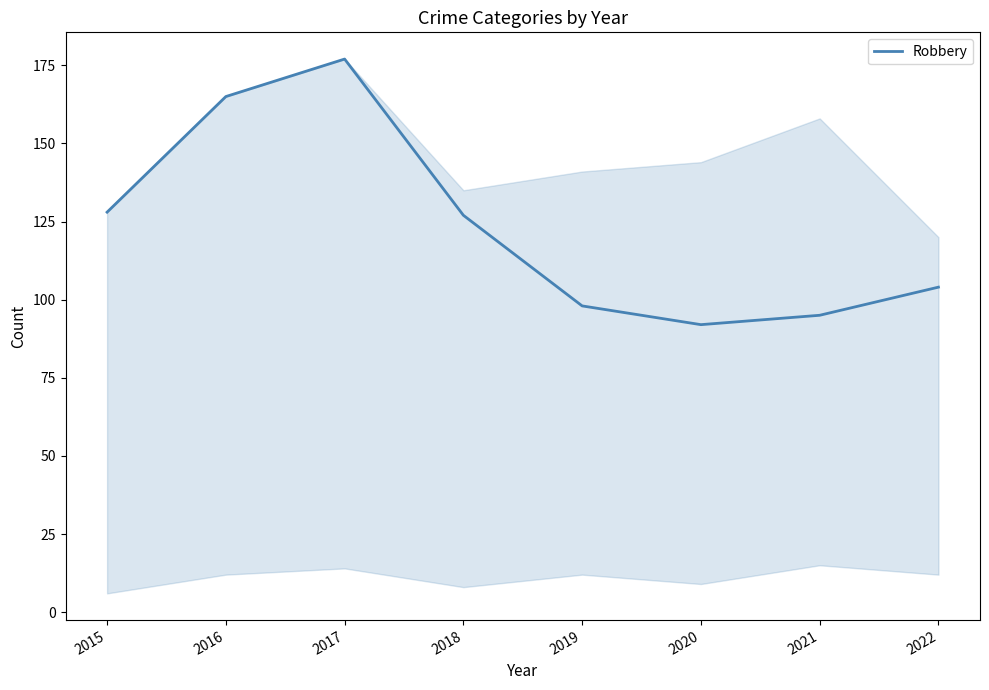

What is the difference between the maximum and minimum values?

85